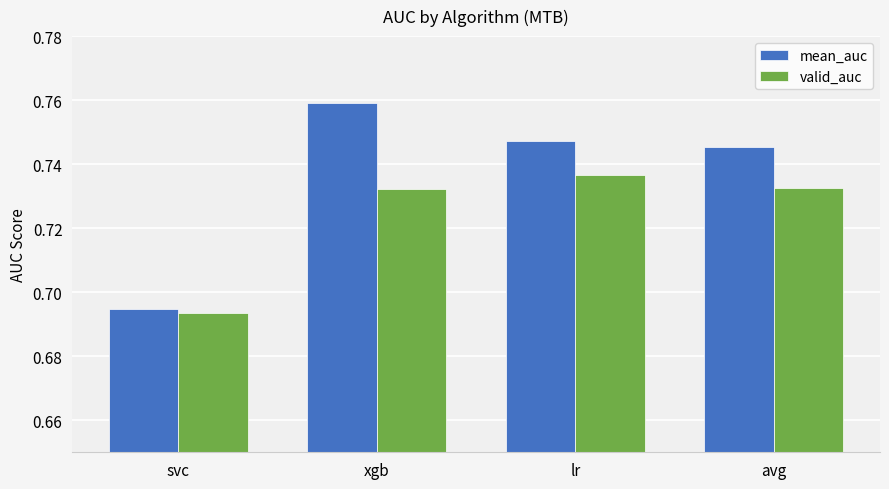

Is it true that valid_auc equals 1.2 at avg?

False